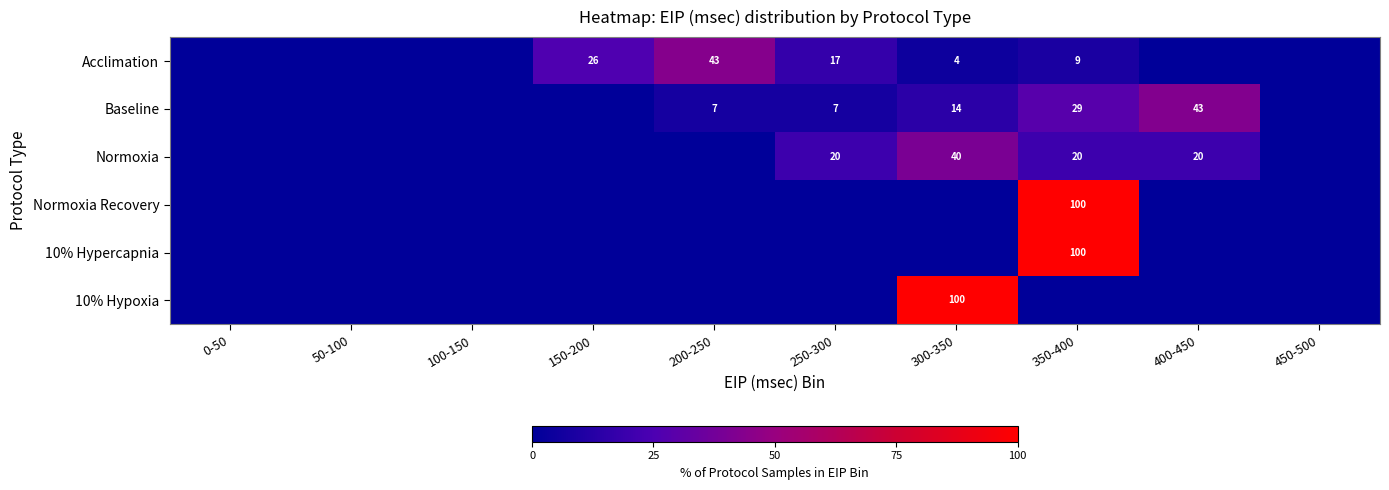

Is it true that Baseline equals 29 at 350-400?

True